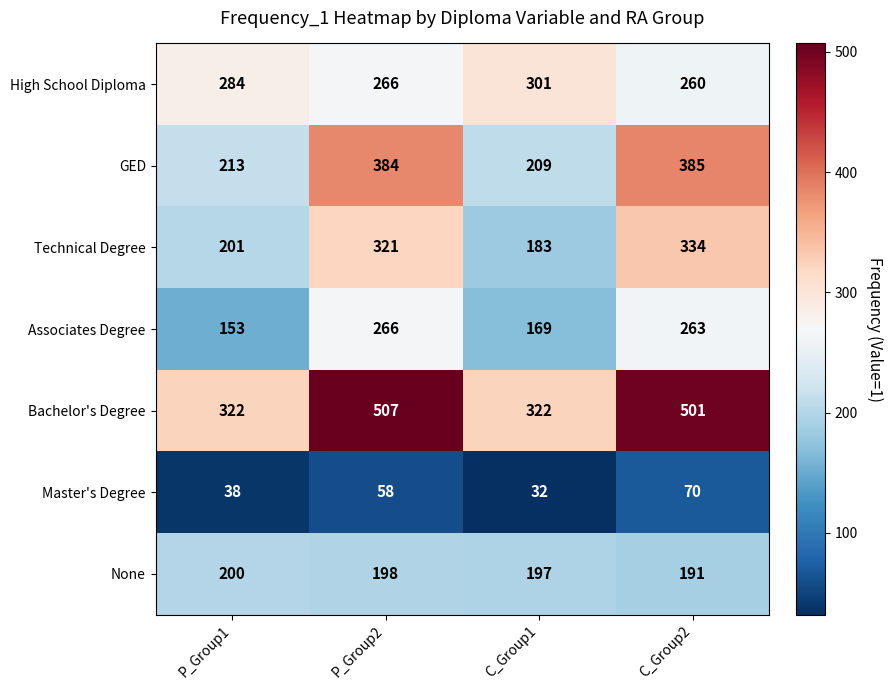

How many High School Diploma values are between 266 and 301?

3